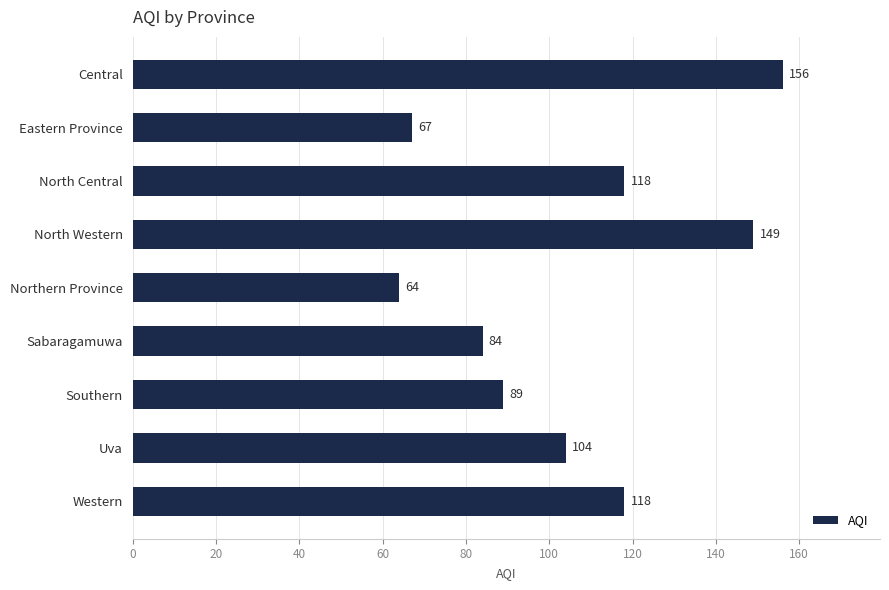

What is the difference between the second highest and minimum values?

85